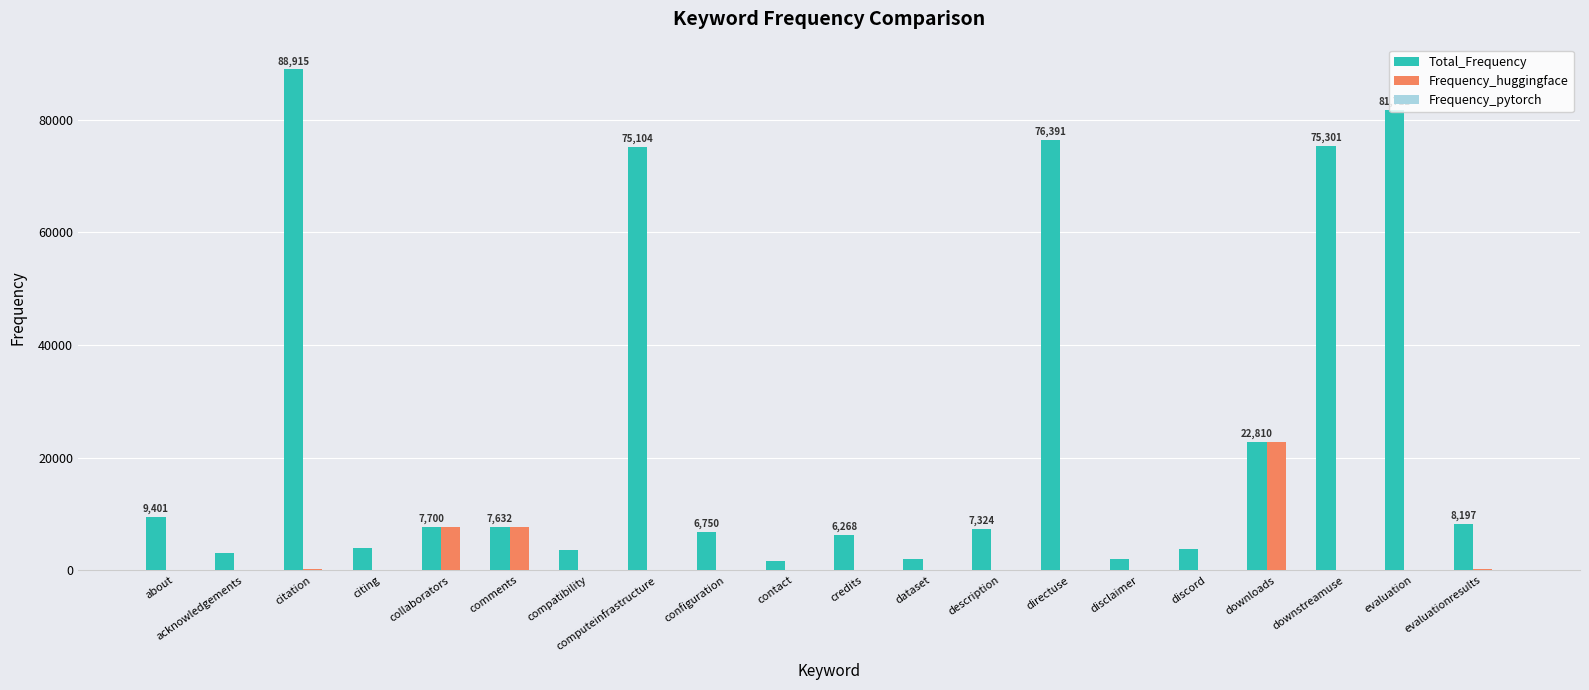

At which category is the sum across all series the highest?

citation